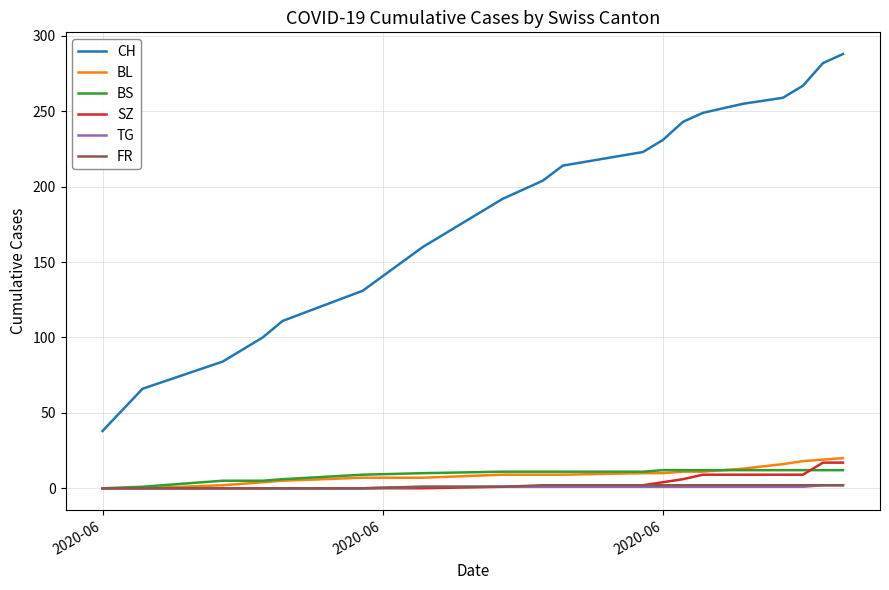

True or false: TG and CH intersect in this chart.

False